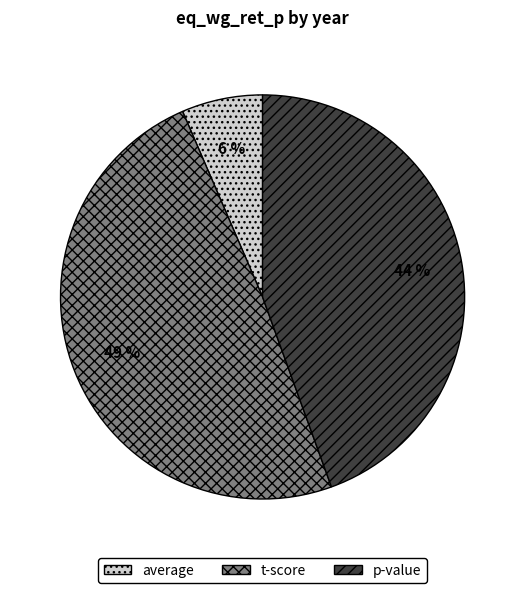

Is it true that p-value is 39% of the pie?

False